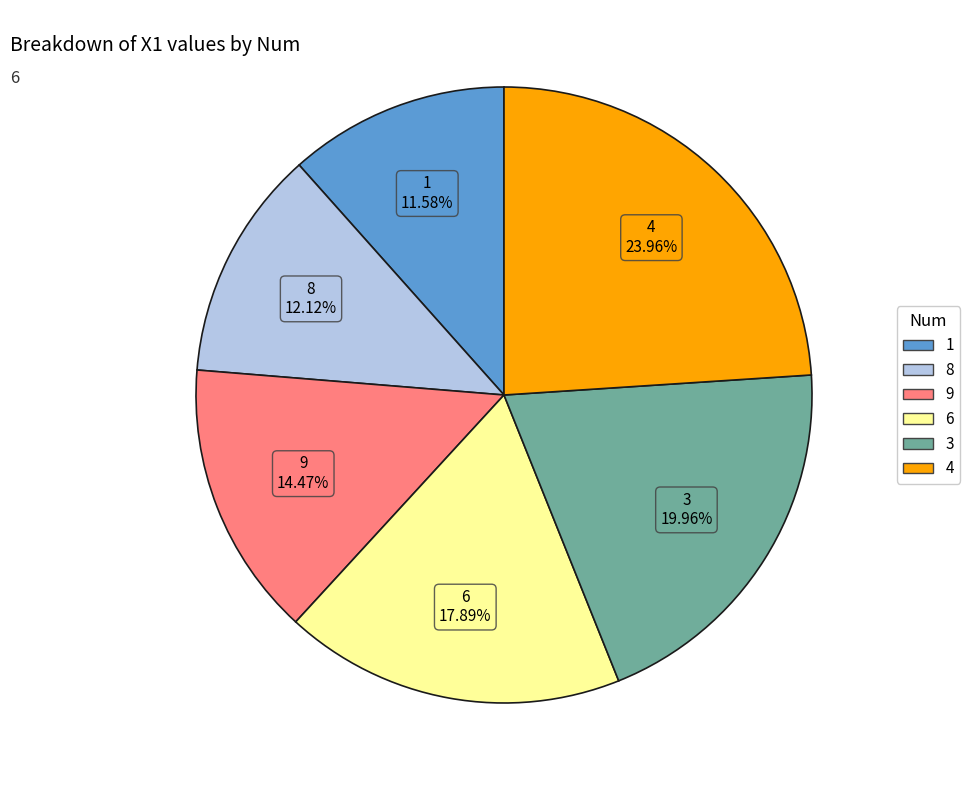

Rank the categories by value from lowest to highest.

1, 8, 9, 6, 3, 4